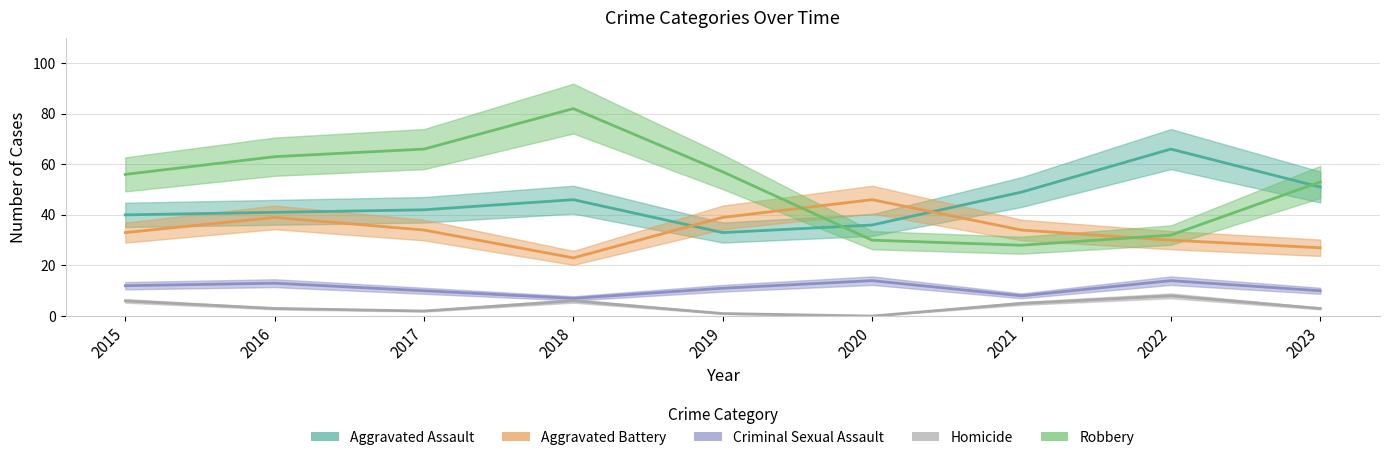

Reading right to left, transcribe all the data shown in this chart.

Aggravated Assault: 2023=51	2022=66	2021=49	2020=36	2019=33	2018=46	2017=42	2016=41	2015=40
Aggravated Battery: 2023=27	2022=30	2021=34	2020=46	2019=39	2018=23	2017=34	2016=39	2015=33
Criminal Sexual Assault: 2023=10	2022=14	2021=8	2020=14	2019=11	2018=7	2017=10	2016=13	2015=12
Homicide: 2023=3	2022=8	2021=5	2020=0	2019=1	2018=6	2017=2	2016=3	2015=6
Robbery: 2023=53	2022=32	2021=28	2020=30	2019=57	2018=82	2017=66	2016=63	2015=56